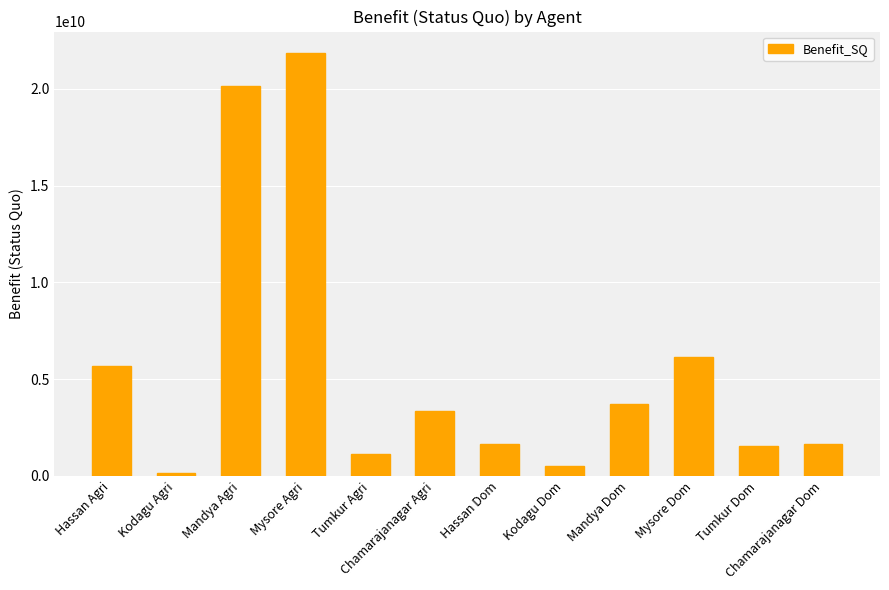

The value at Tumkur Dom is 2501718997.9. True or false?

False